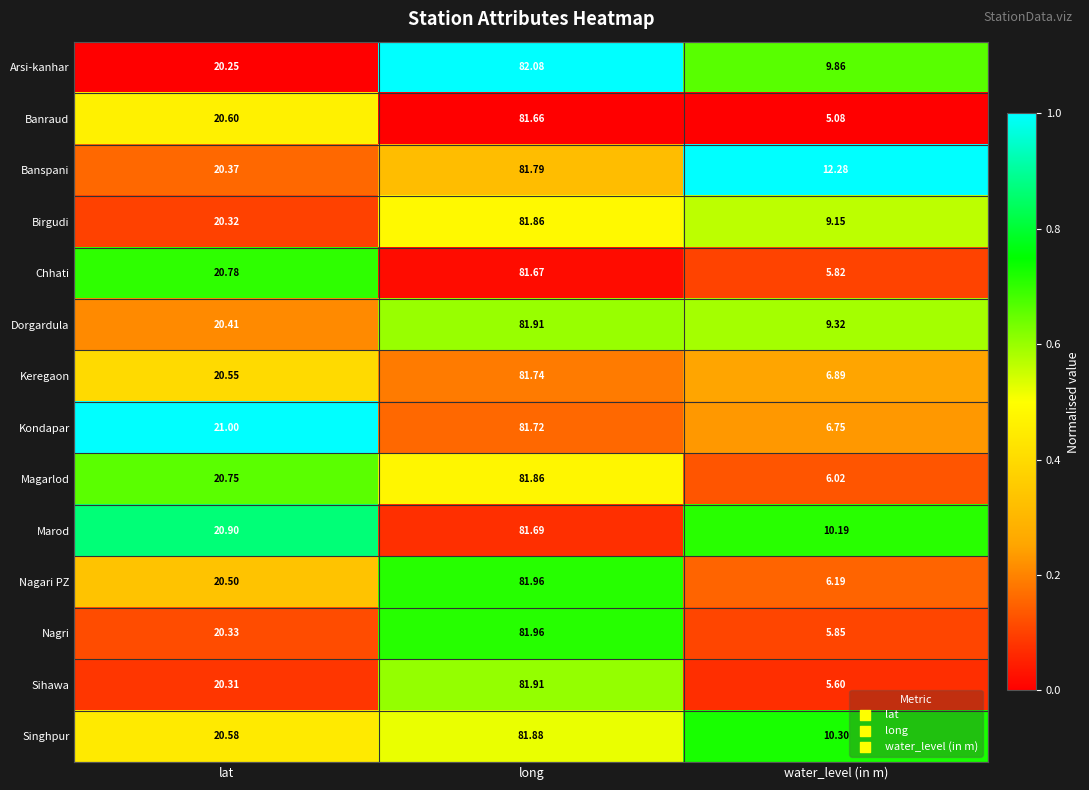

Where does the Magarlod series first go above 20?

lat